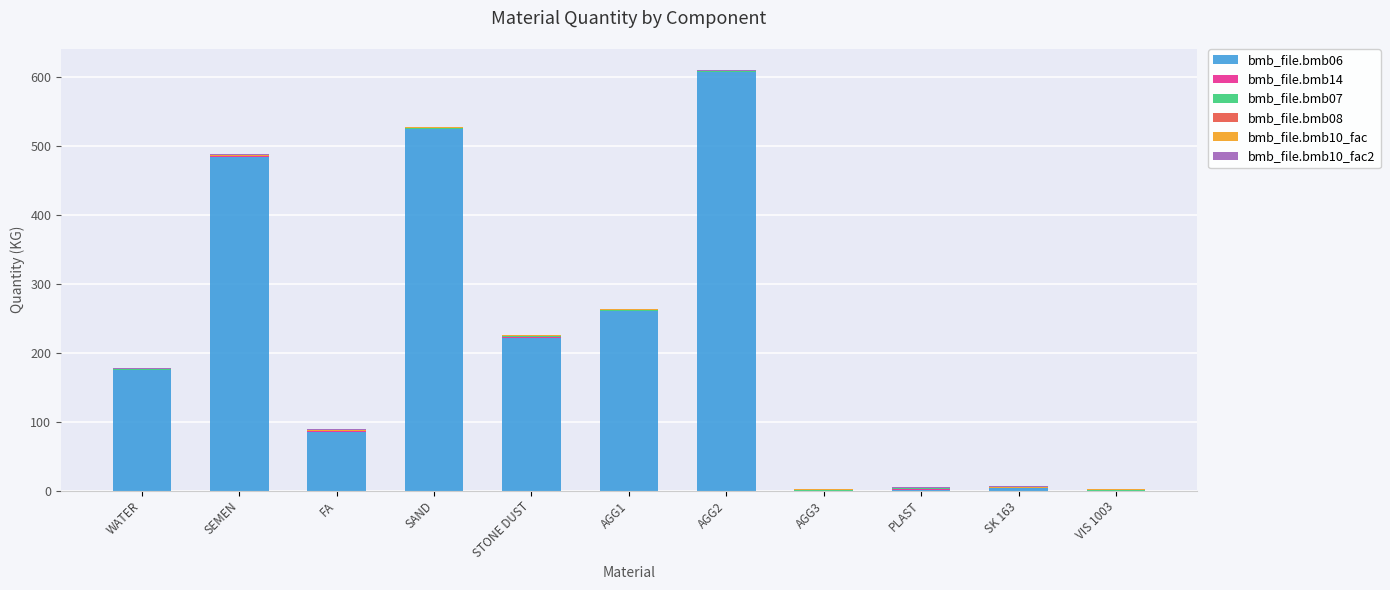

At which category is the sum across all series the highest?

AGG2